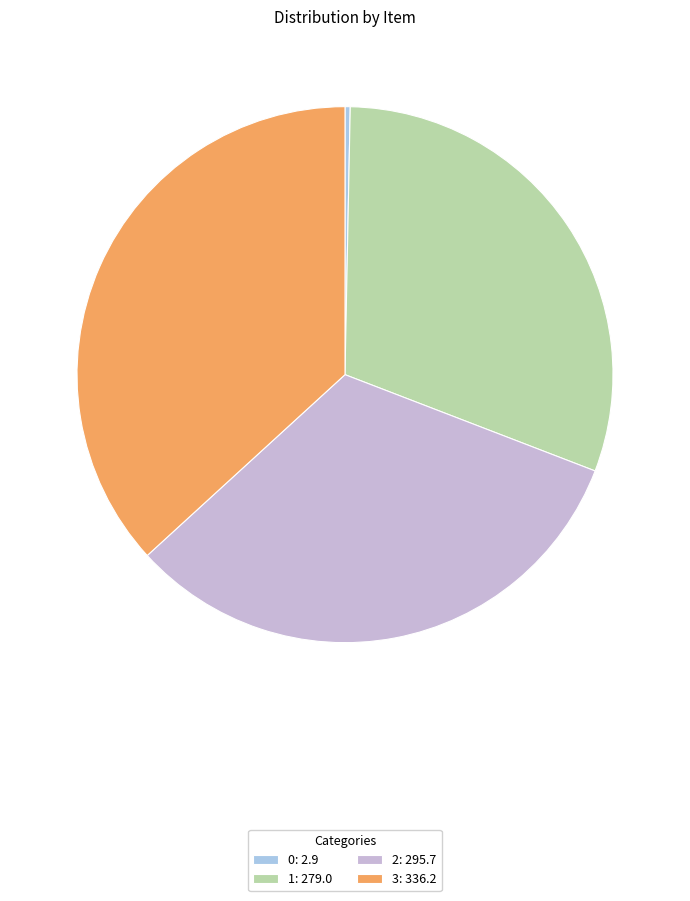

True or false: 3 accounts for 49% of the total.

False